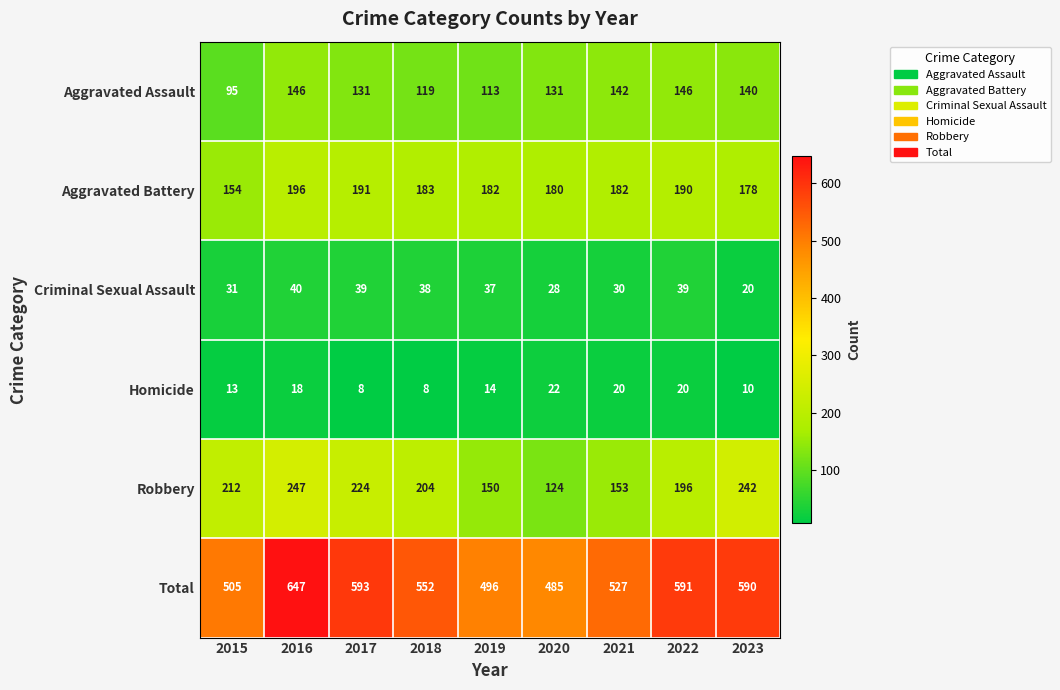

What is the difference between the highest and lowest values at 2018?

544